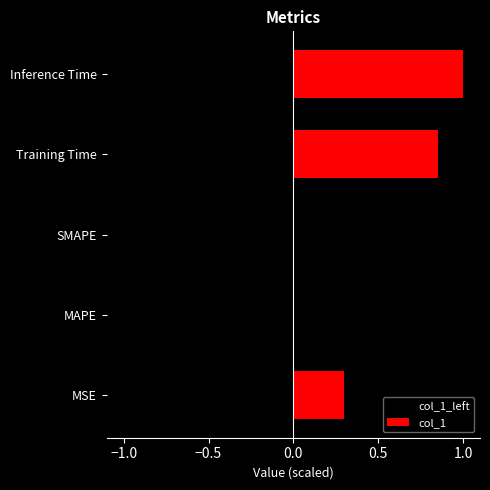

What is the difference between the second highest and second lowest values in the col_1_left series?

0.8